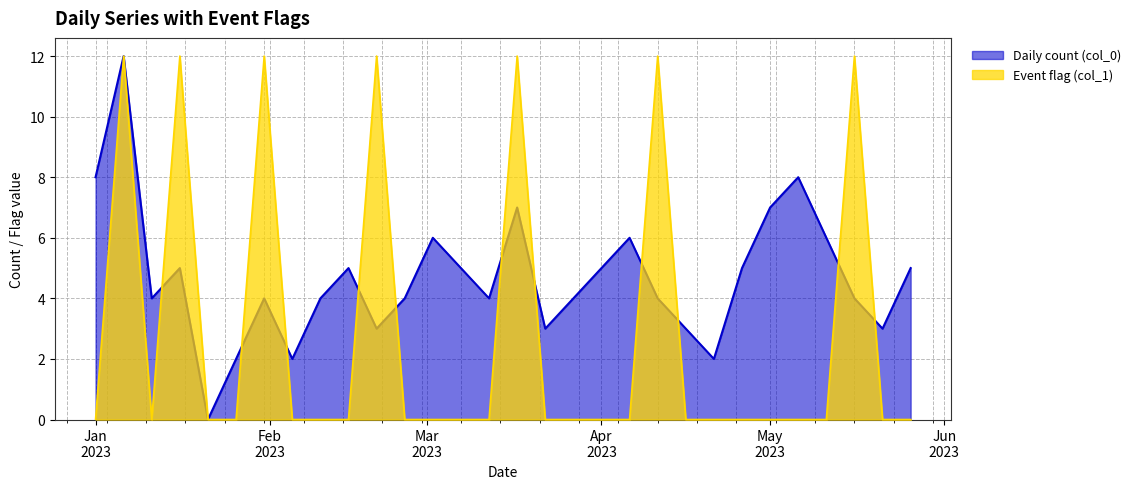

Which label corresponds to the largest value in the chart?

2023-01-06